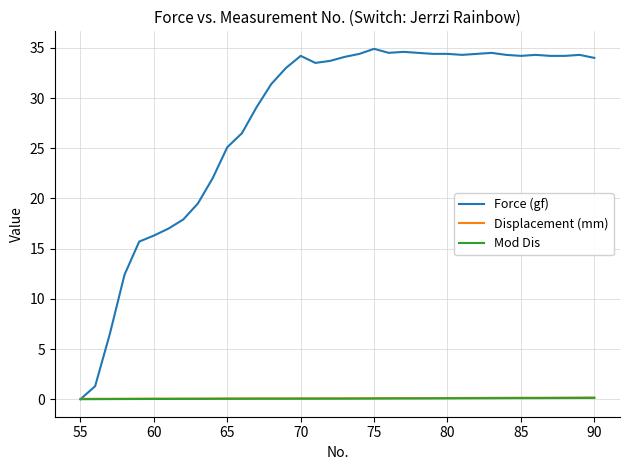

How many categories are shown in the chart?

36